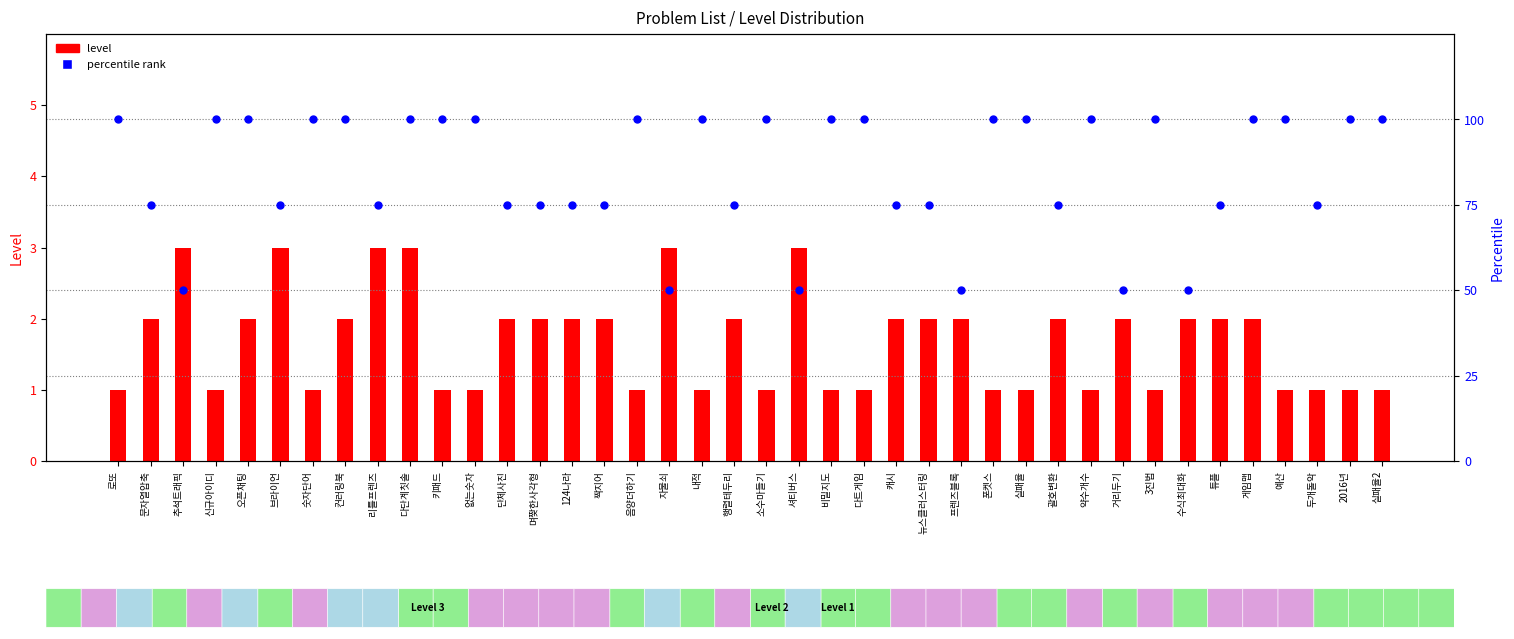

Which series reaches the maximum Y coordinate?

percentile rank